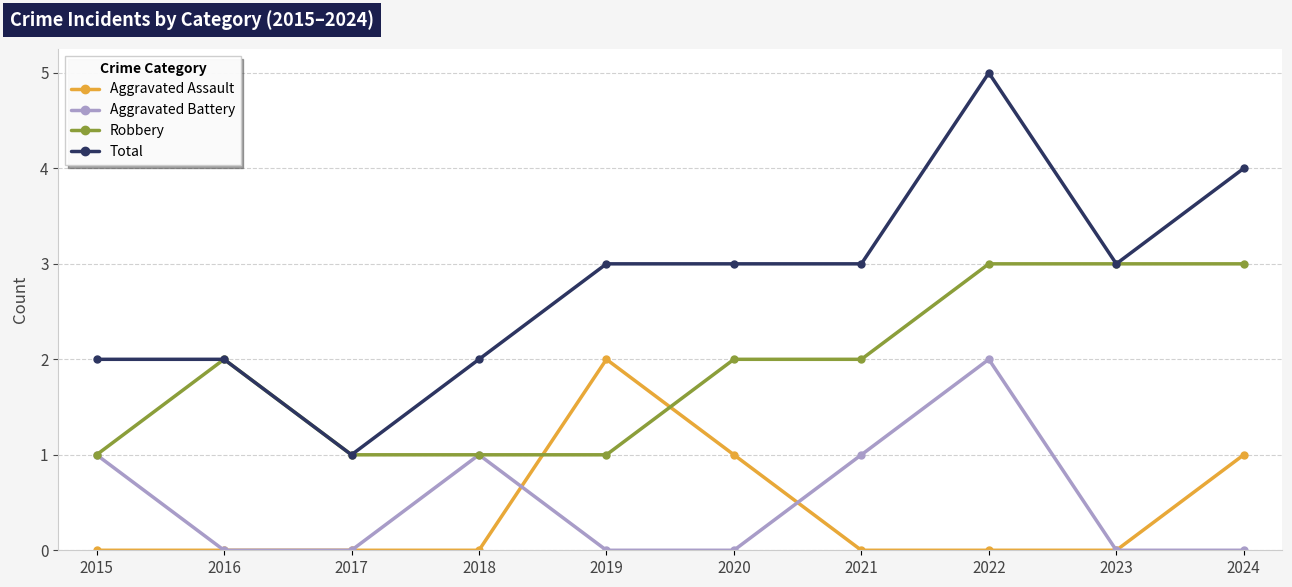

How many lines are shown in the chart?

4